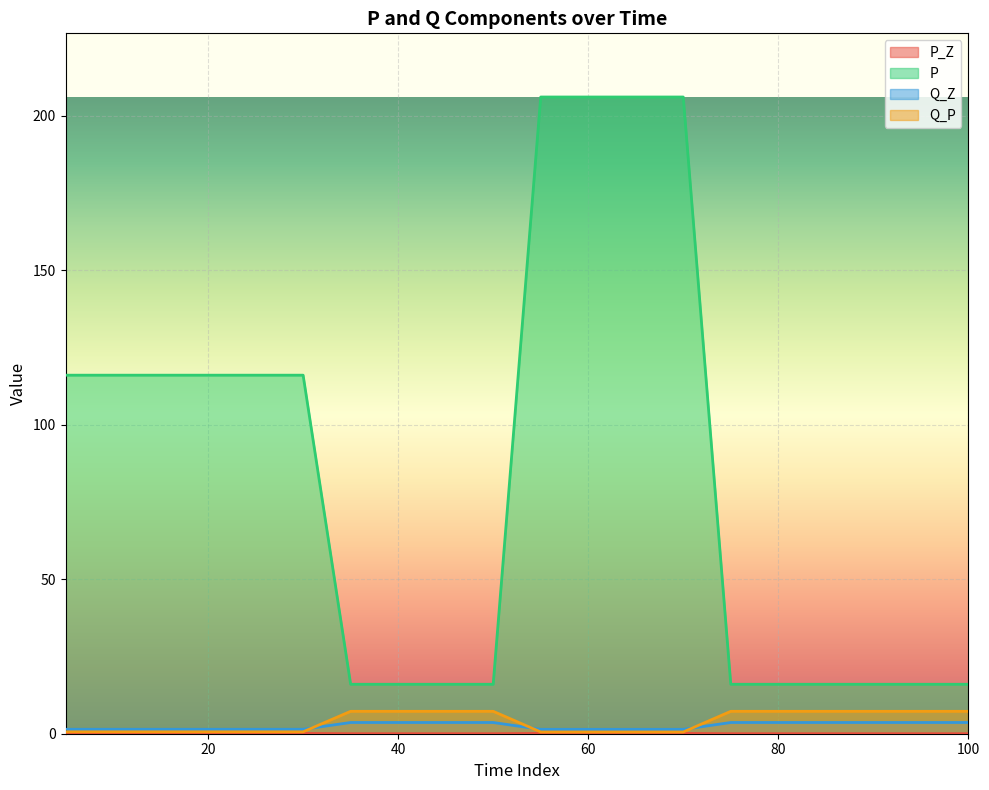

Count the number of data series in this chart.

4